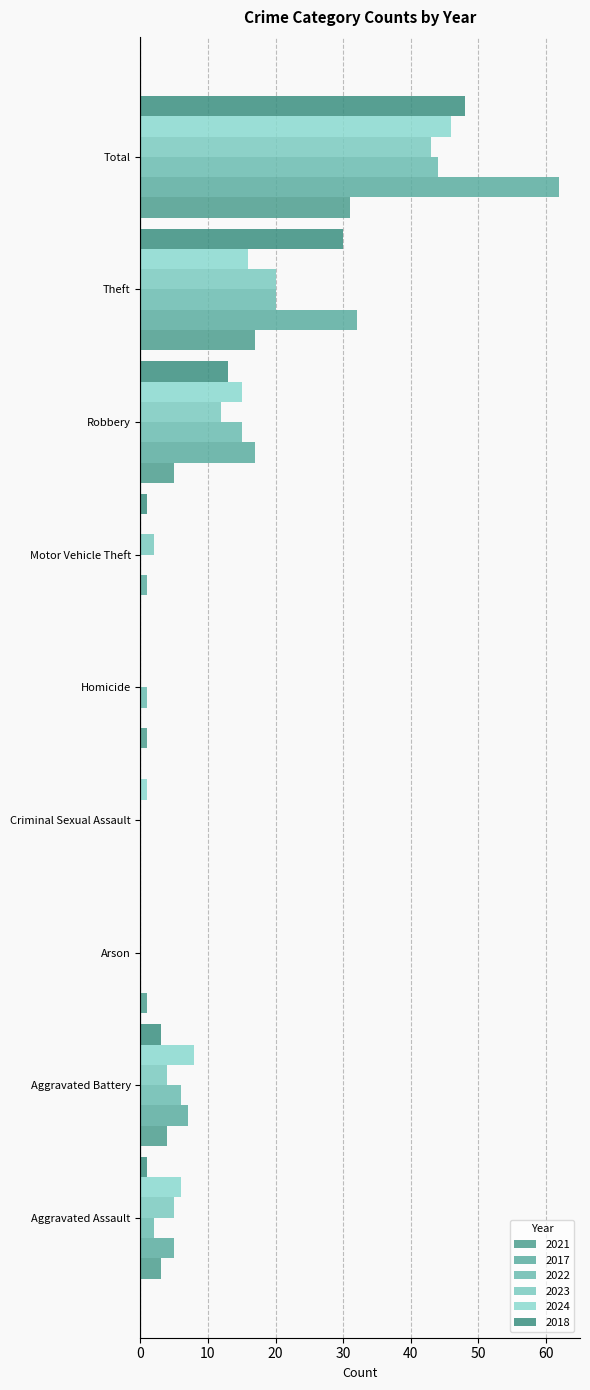

Count the number of data series in this chart.

6